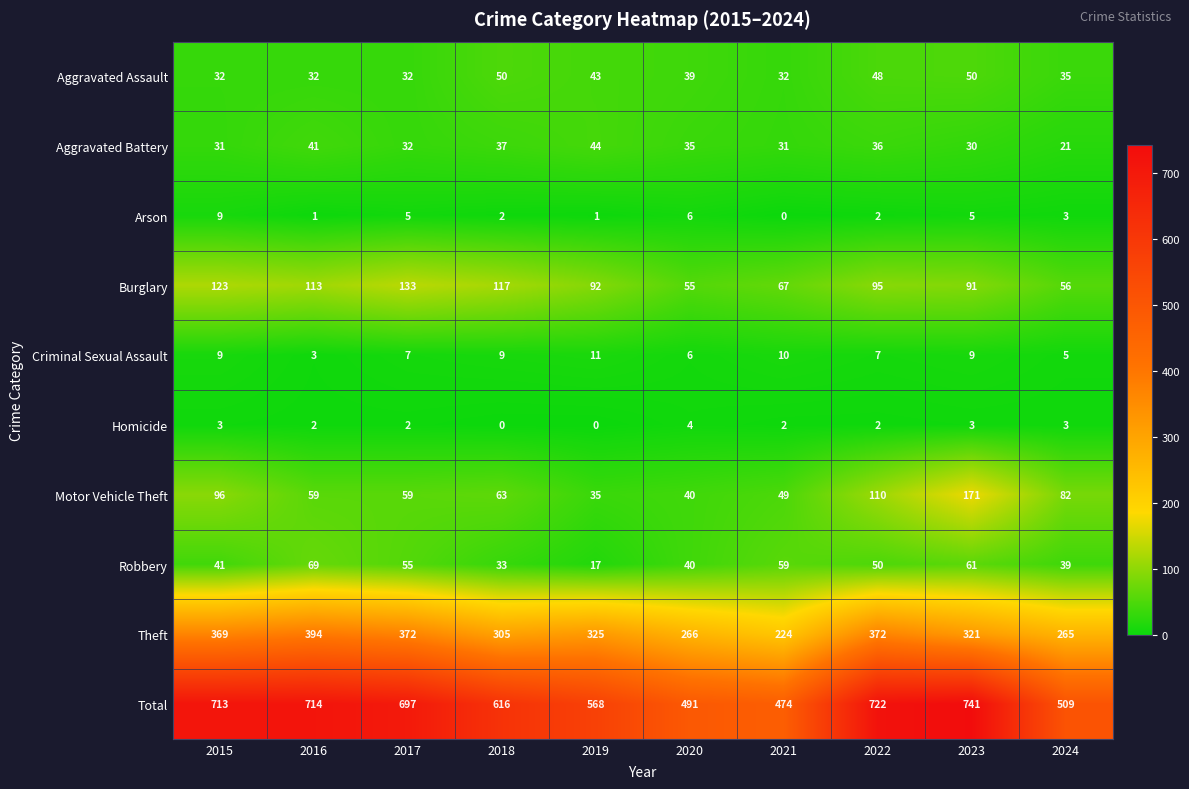

What is the greatest value displayed?

741